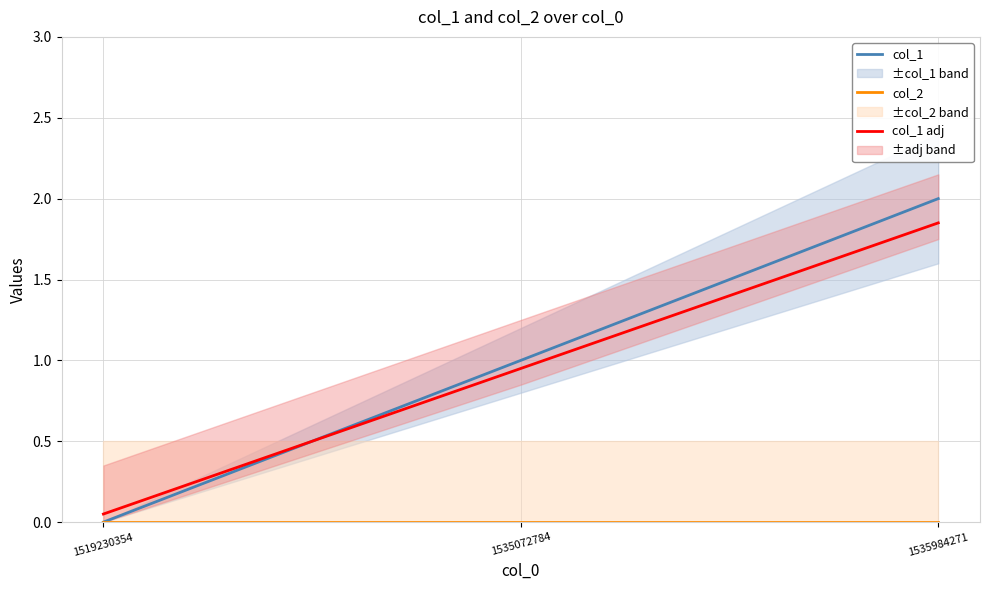

At which category is the sum across all series the highest?

1535984271